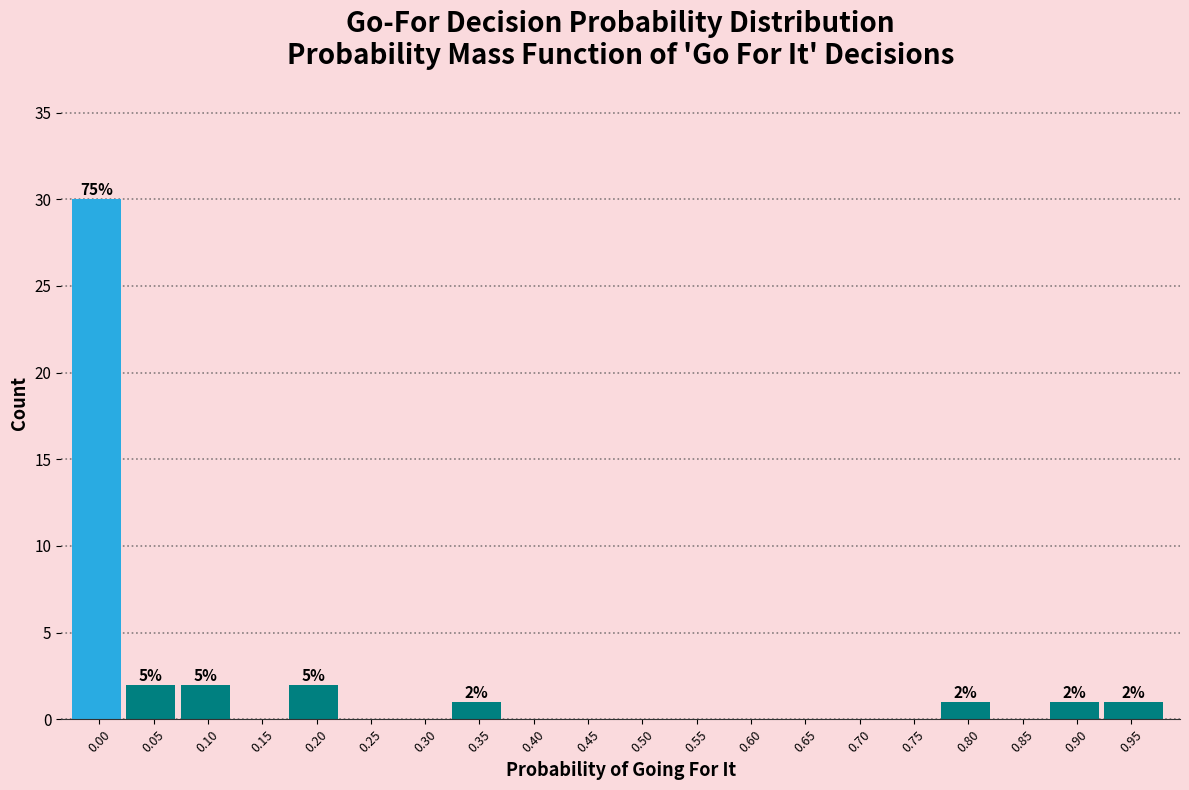

Reading right to left, list all the values displayed in this chart.

0.95=1	0.90=1	0.85=0	0.80=1	0.75=0	0.70=0	0.65=0	0.60=0	0.55=0	0.50=0	0.45=0	0.40=0	0.35=1	0.30=0	0.25=0	0.20=2	0.15=0	0.10=2	0.05=2	0.00=30